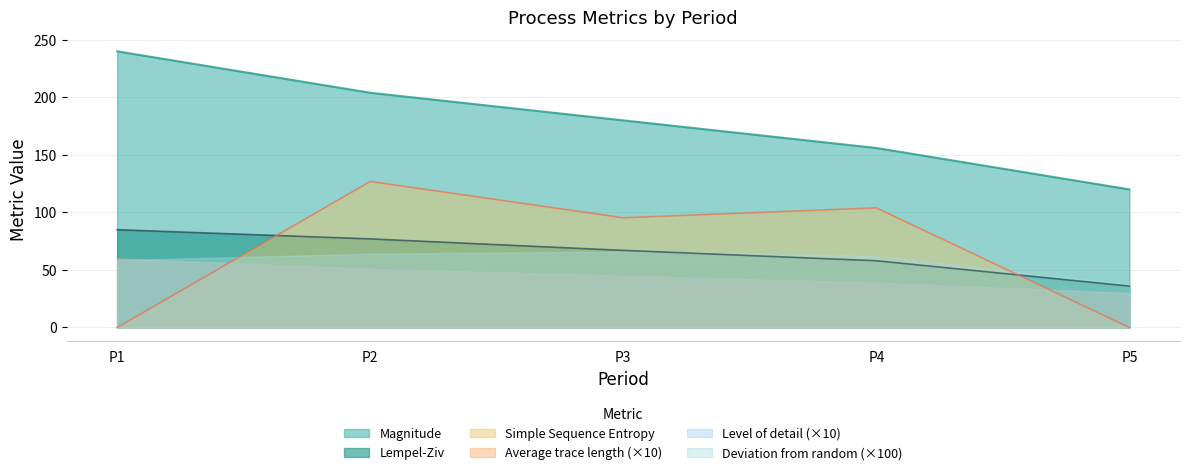

Does the chart display data point markers on the line(s)?

No